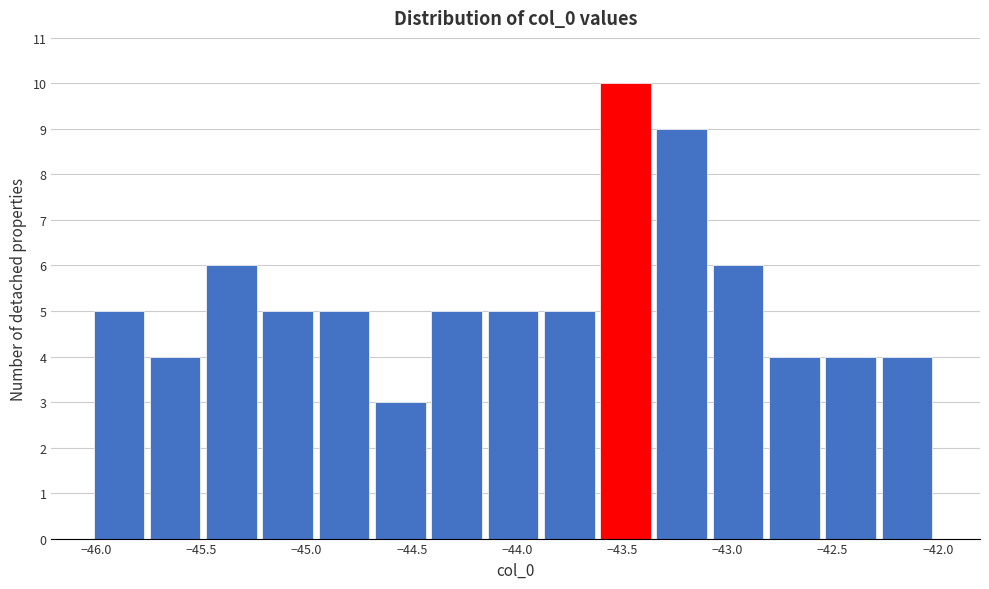

Reading left to right, transcribe this chart: for each bar, give the range it covers on the x-axis and its height. Neither the bar edges nor the heights are printed on the chart, so give them approximately, as read against the axes.

-46.00 to -45.75: 5
-45.75 to -45.50: 4
-45.50 to -45.20: 6
-45.20 to -44.95: 5
-44.95 to -44.65: 5
-44.65 to -44.40: 3
-44.40 to -44.15: 5
-44.15 to -43.85: 5
-43.85 to -43.60: 5
-43.60 to -43.35: 10
-43.35 to -43.05: 9
-43.05 to -42.80: 6
-42.80 to -42.55: 4
-42.55 to -42.25: 4
-42.25 to -42.00: 4